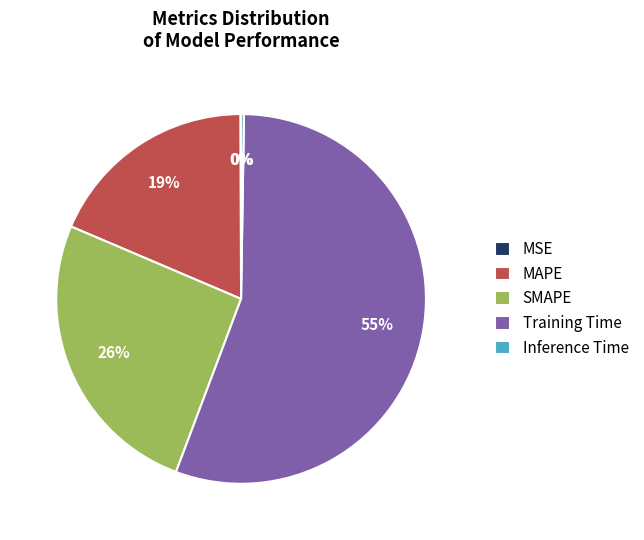

Which category has the biggest portion of the pie?

Training Time